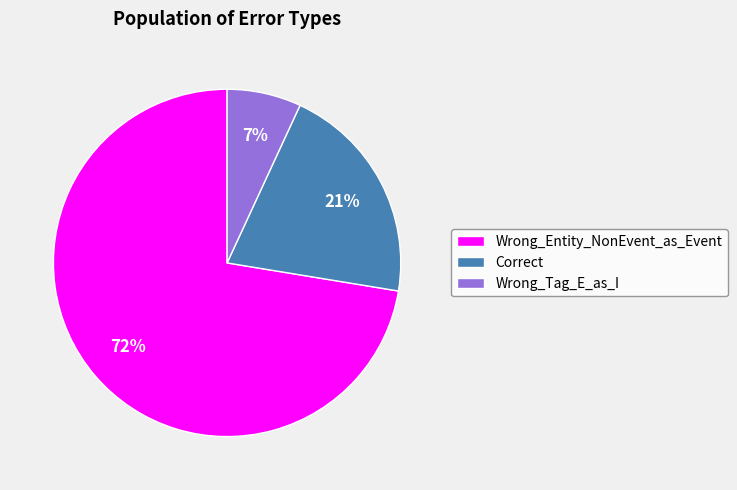

Is it true that Wrong_Tag_E_as_I is 20% of the pie?

False